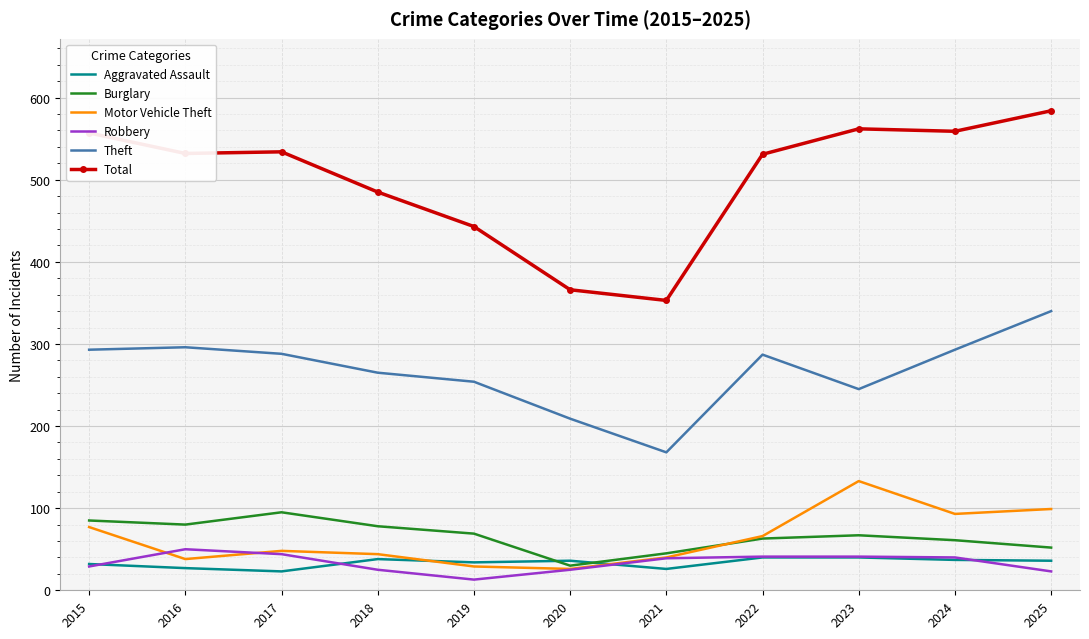

At which category does the chart reach its minimum across all series?

2019